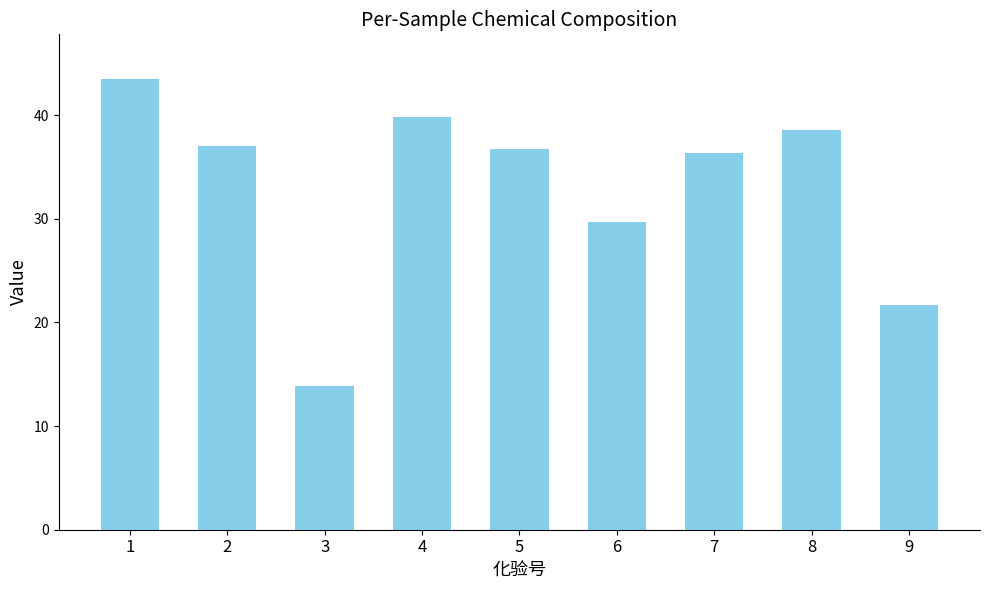

Does the chart contain stacked bars?

No